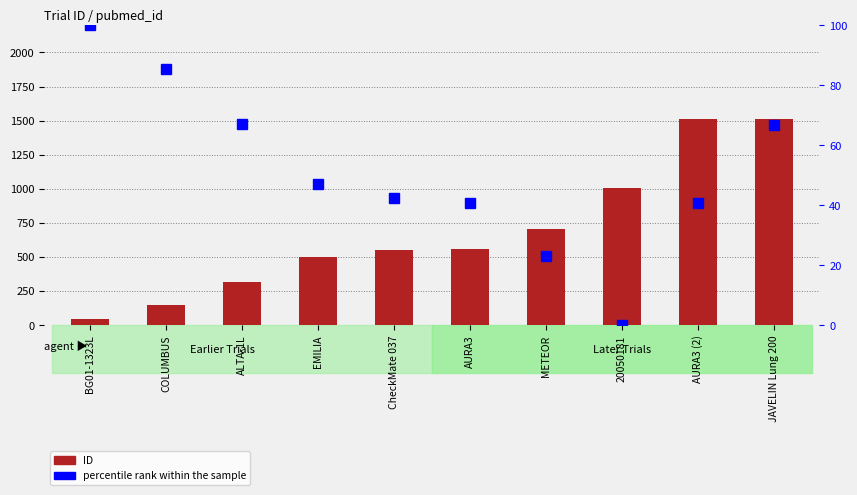

What value does the percentile rank within the sample series have at ALTA-1L?

67.1